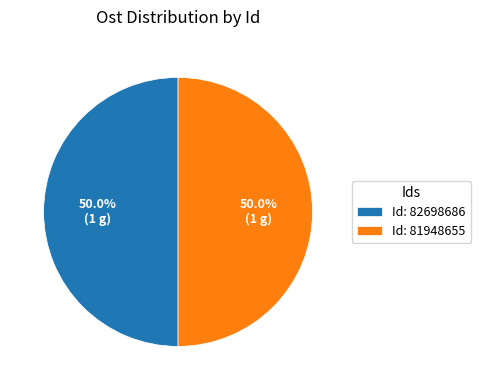

Is the sum of Id: 81948655 and Id: 82698686 greater than half?

Yes